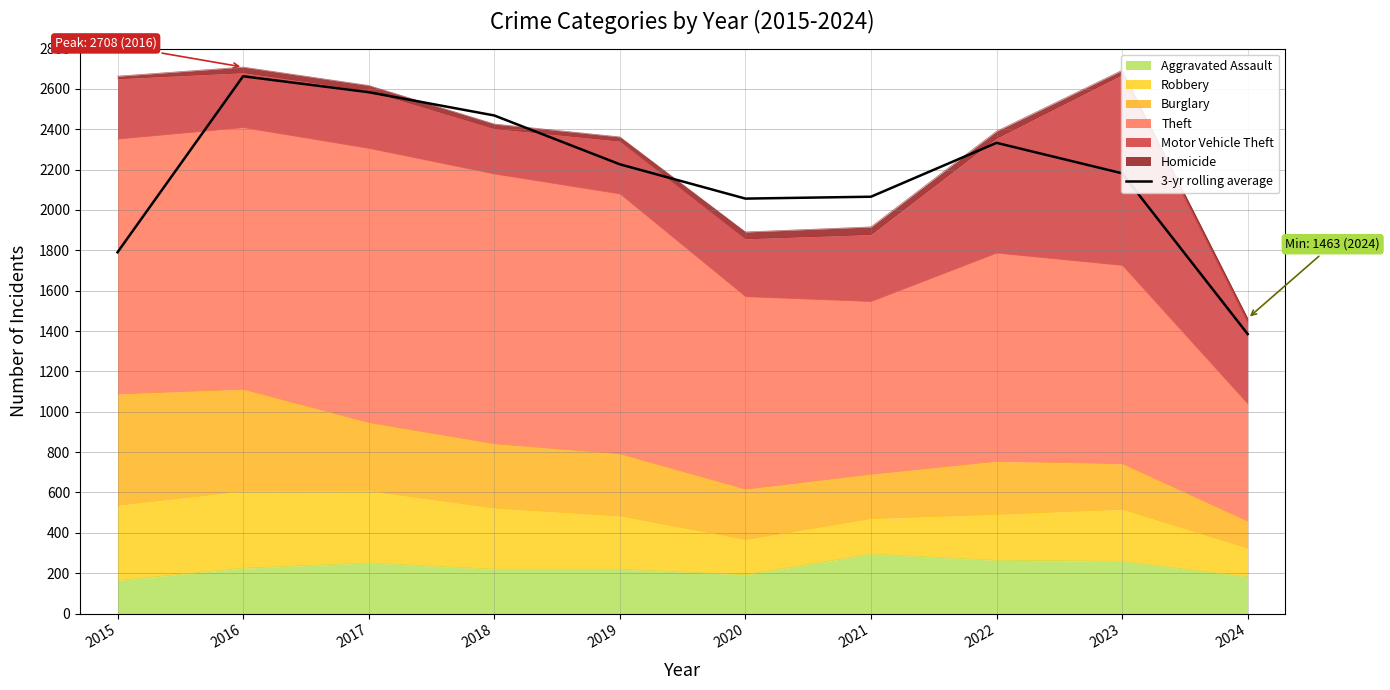

At which category does the data reach its first local peak?

2016